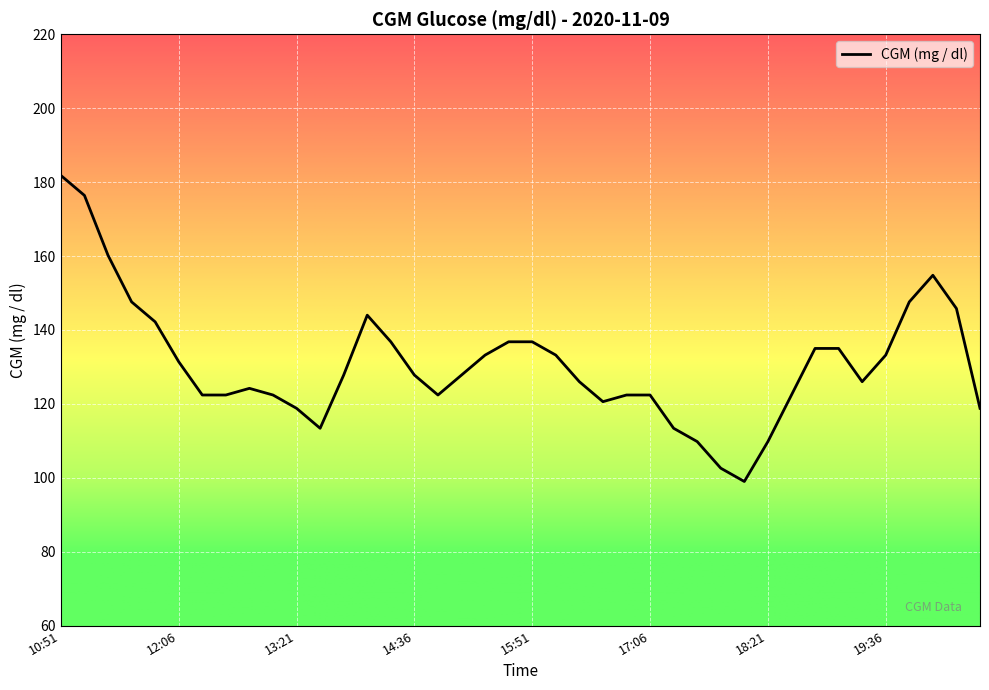

What is the difference between the maximum and minimum values?

82.8